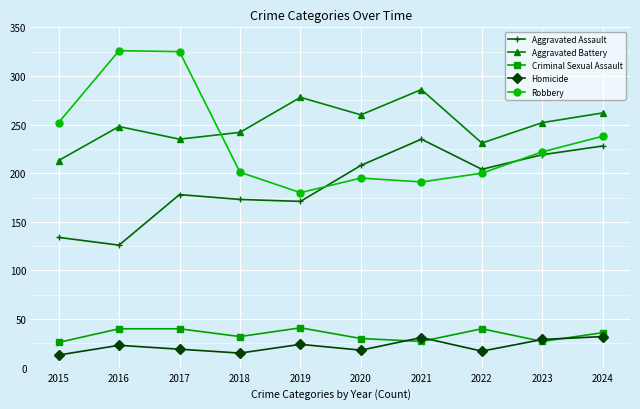

Between 2015 and 2022, which series saw the biggest shift?

Aggravated Assault